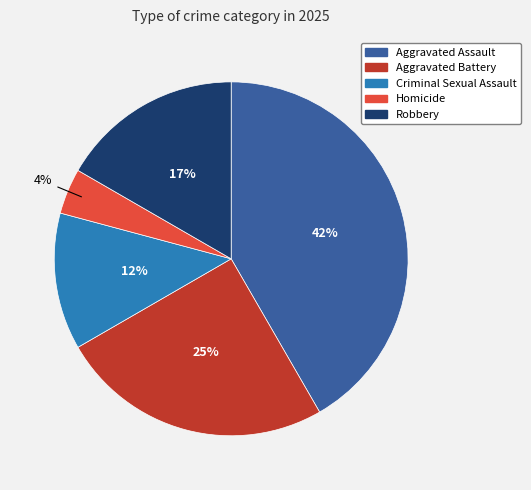

Rank the categories by value from highest to lowest.

Aggravated Assault, Aggravated Battery, Robbery, Criminal Sexual Assault, Homicide